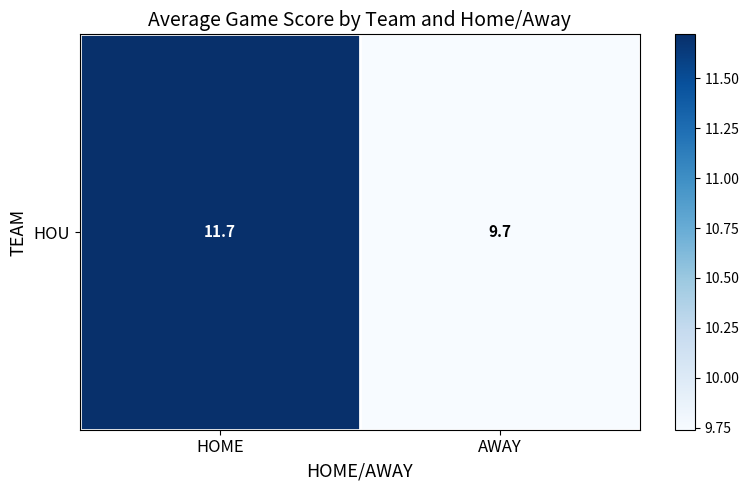

Approximately how many times larger is the value at HOME compared to AWAY?

1.2